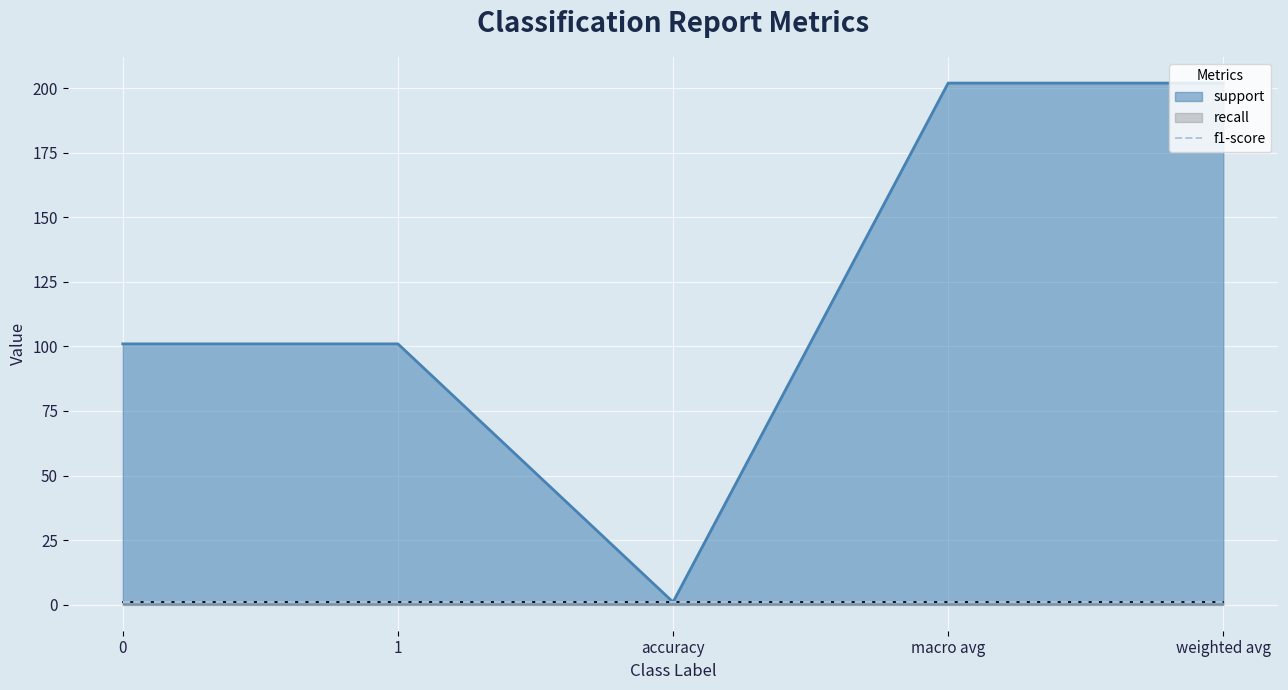

Read the support value at 0, to the nearest 5.

100